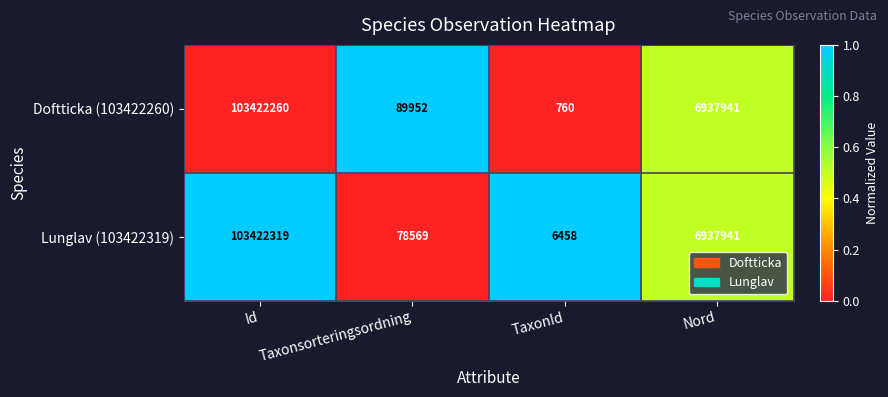

Rank the series by their maximum value, from lowest to highest.

Doftticka (103422260), Lunglav (103422319)